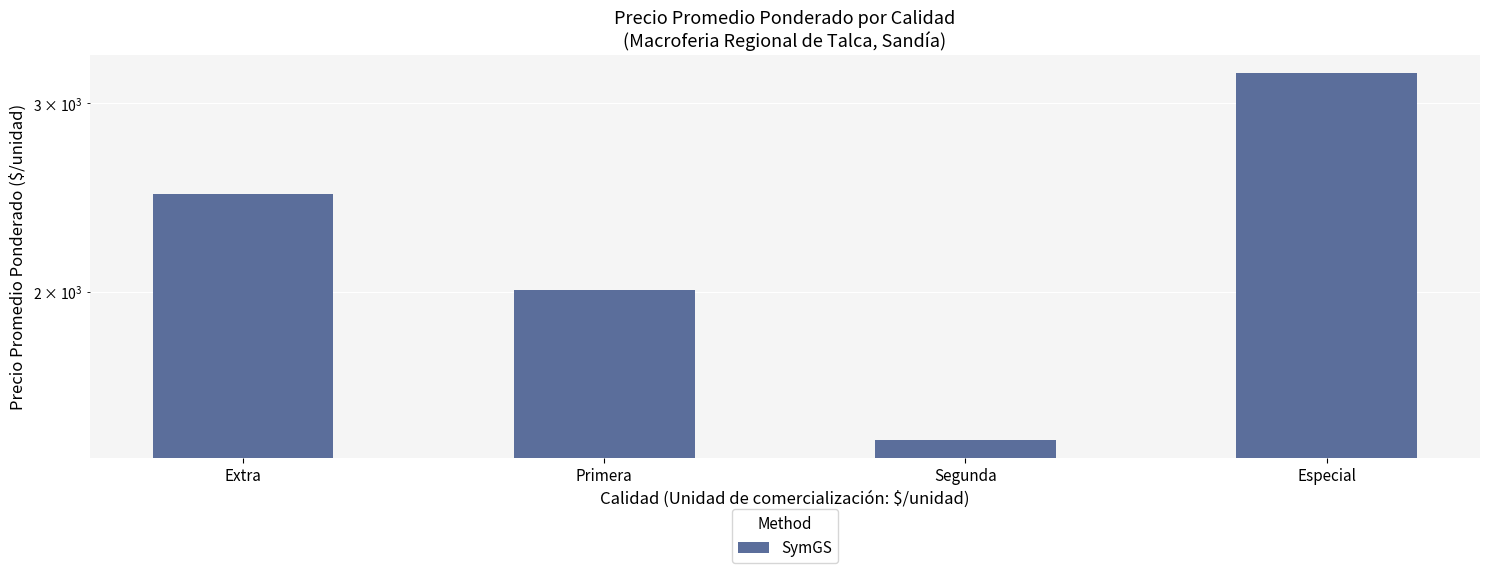

List the labels in order of value, largest first.

Especial, Extra, Primera, Segunda